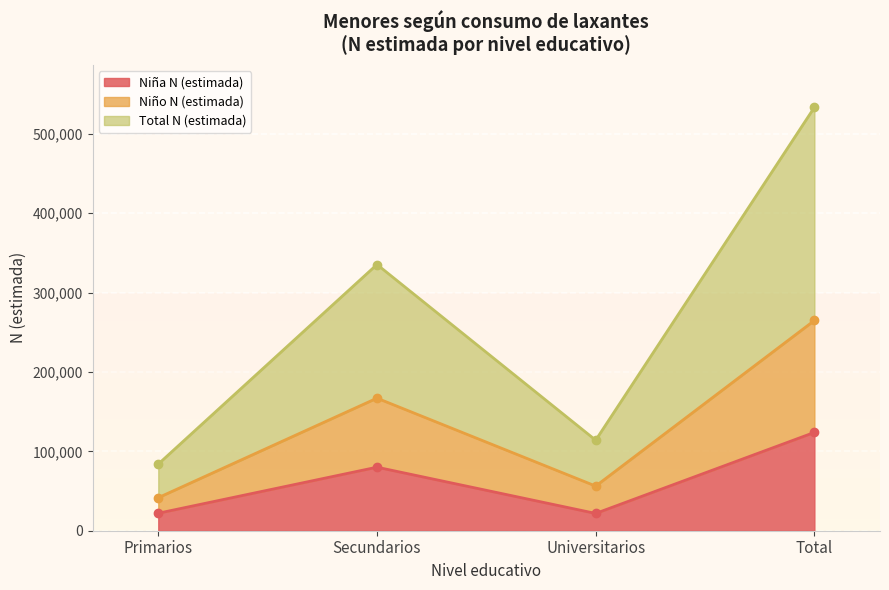

The value of Niña N (estimada) at Primarios is 22048. True or false?

True